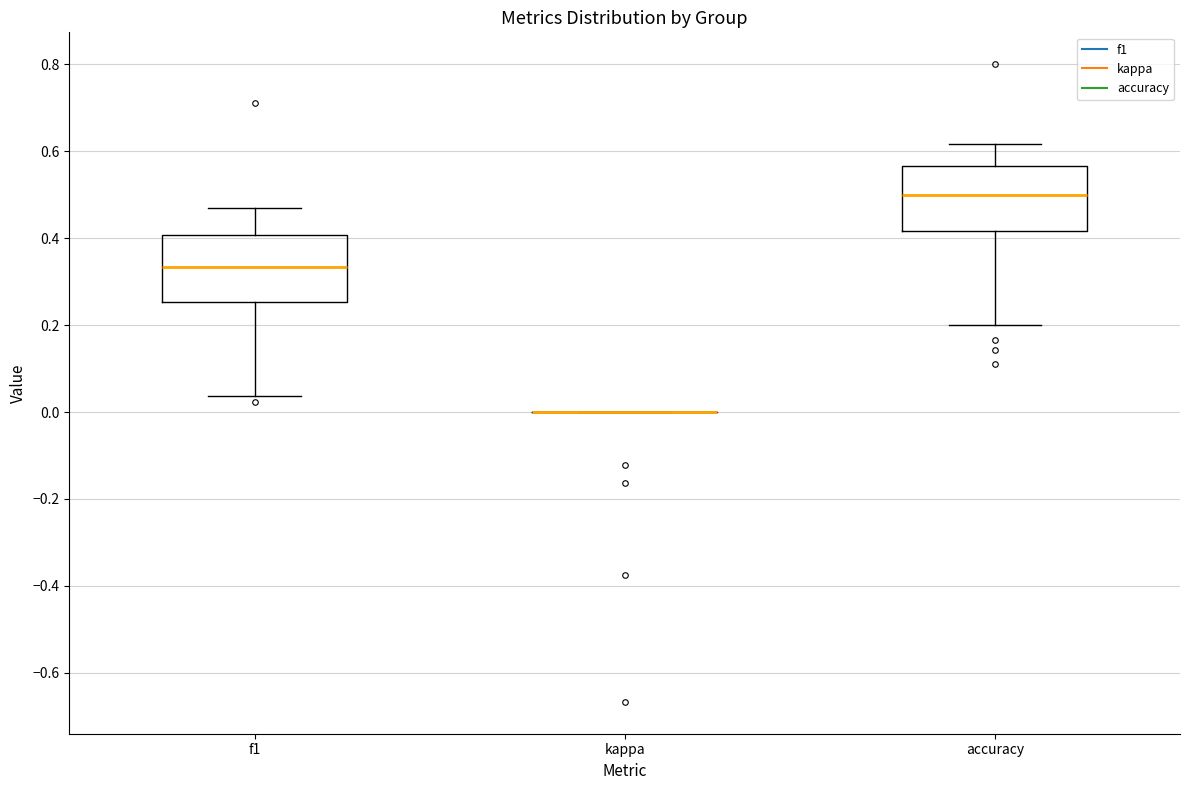

Reading left to right, read every box against the y-axis: the position of its median line, the range the box covers, and the ends of its whiskers. The values are not printed on the chart, so give them approximately, as read against the axis.

f1: median 0.34, box 0.26 to 0.40, whiskers 0.04 to 0.46
kappa: box collapsed to a line at 0.00, whiskers 0.00 to 0.00
accuracy: median 0.50, box 0.42 to 0.56, whiskers 0.20 to 0.62